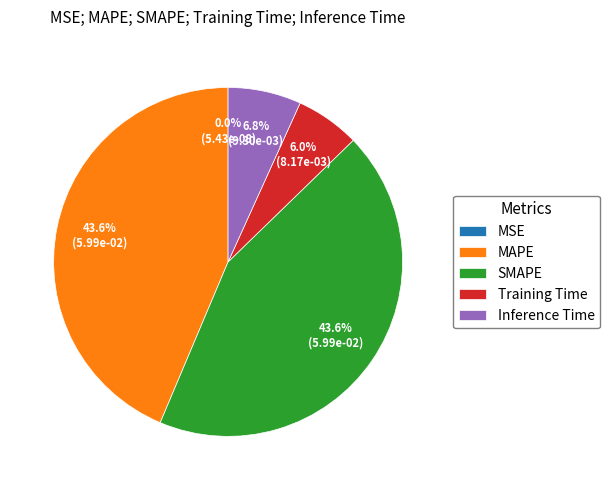

True or false: Inference Time accounts for 1% of the total.

False